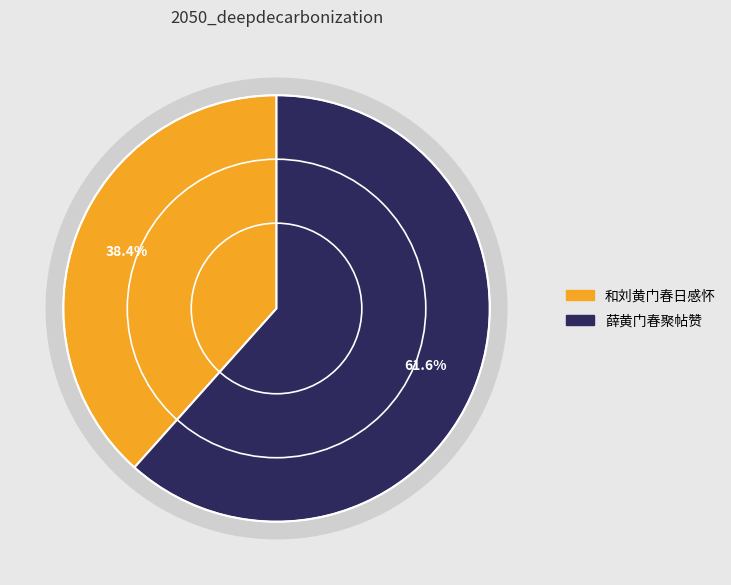

What percentage is NOT represented by 薛黄门春聚帖赞?

38.4%